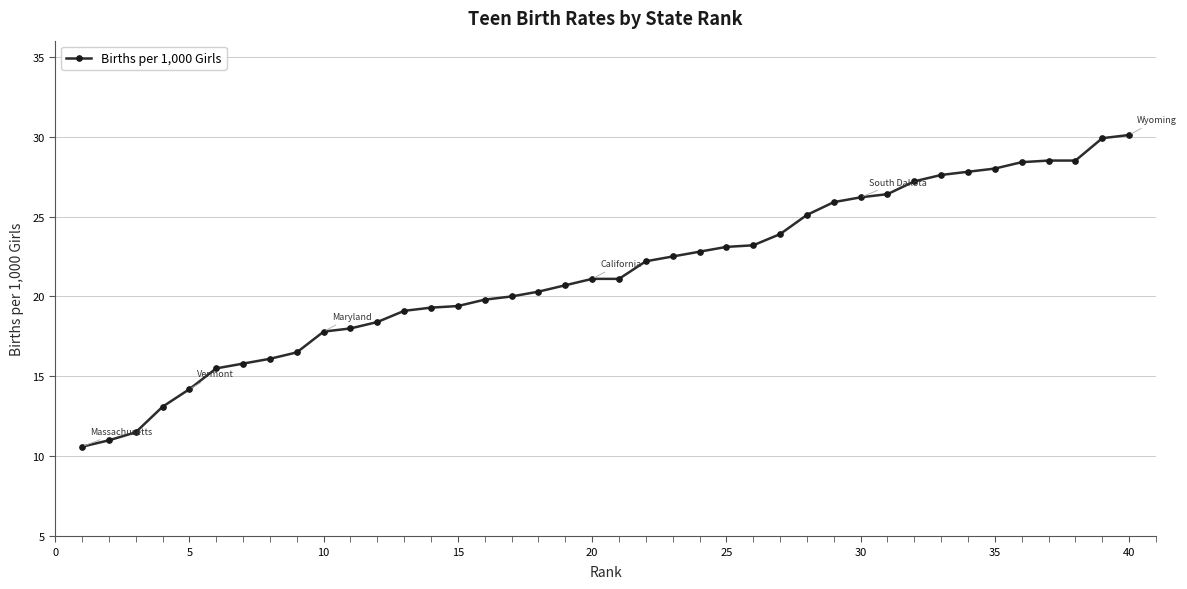

What is the difference between the maximum and minimum values?

19.5